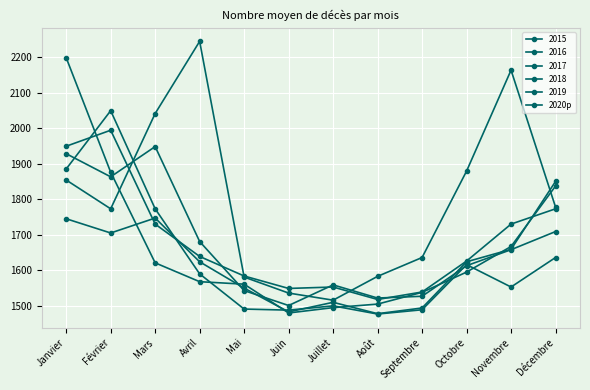

Count the number of data series in this chart.

6